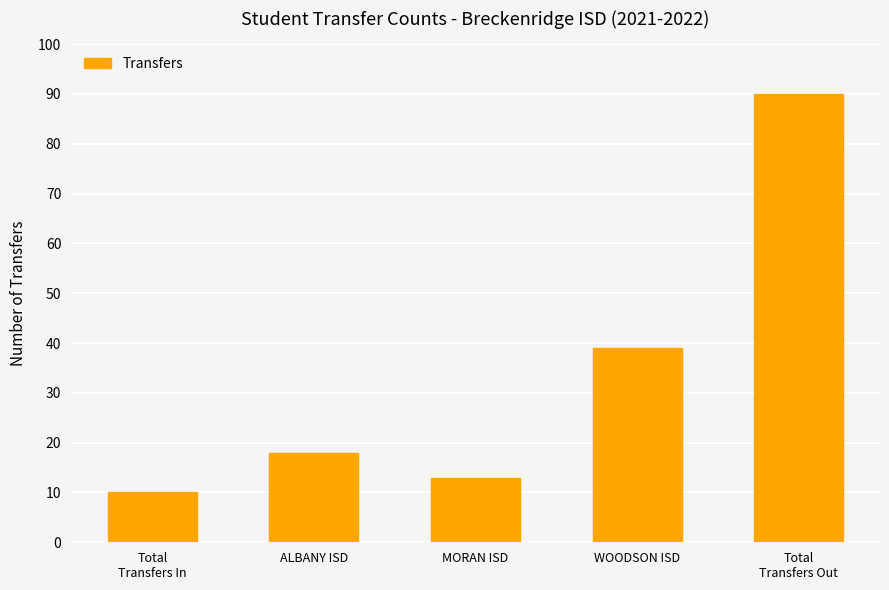

What is the label of the 4th bar from the left?

WOODSON ISD